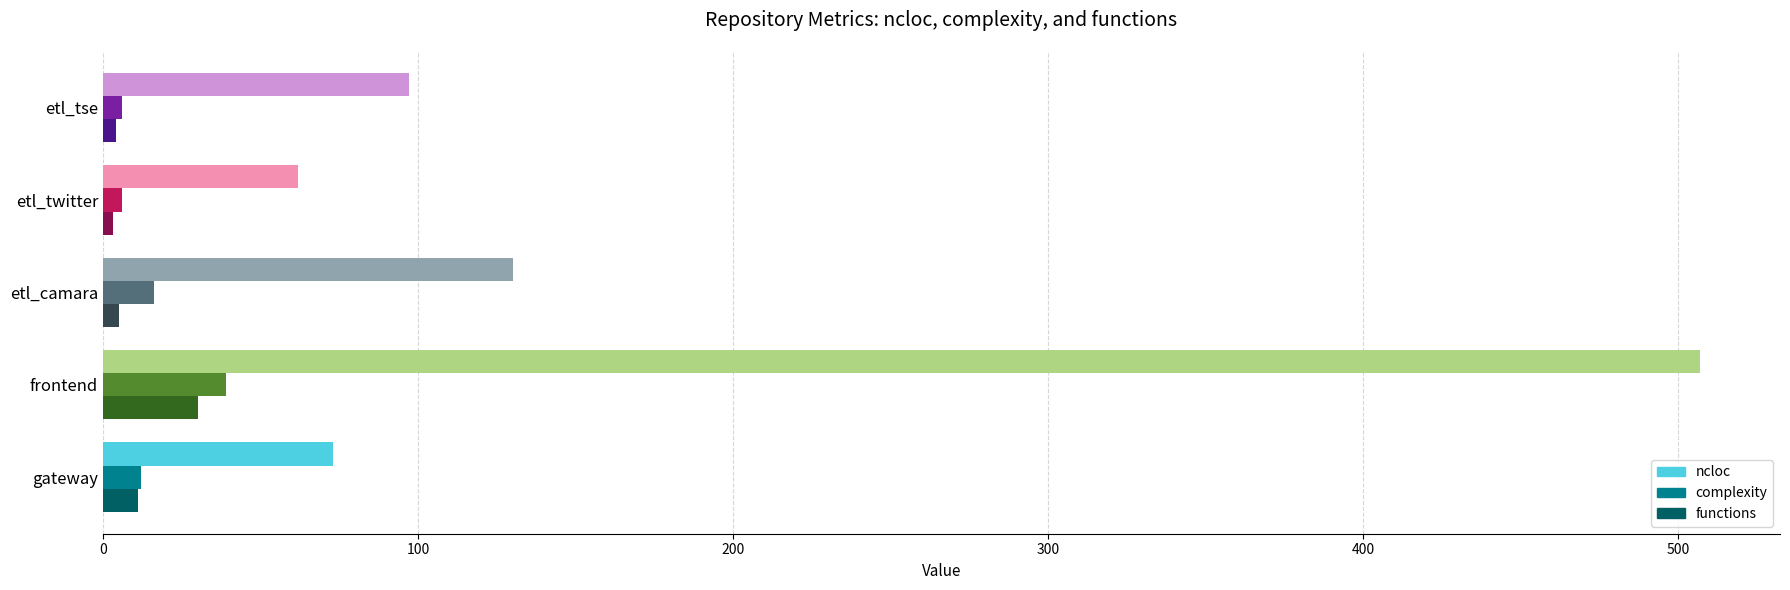

At how many categories does at least one series exceed 20?

5